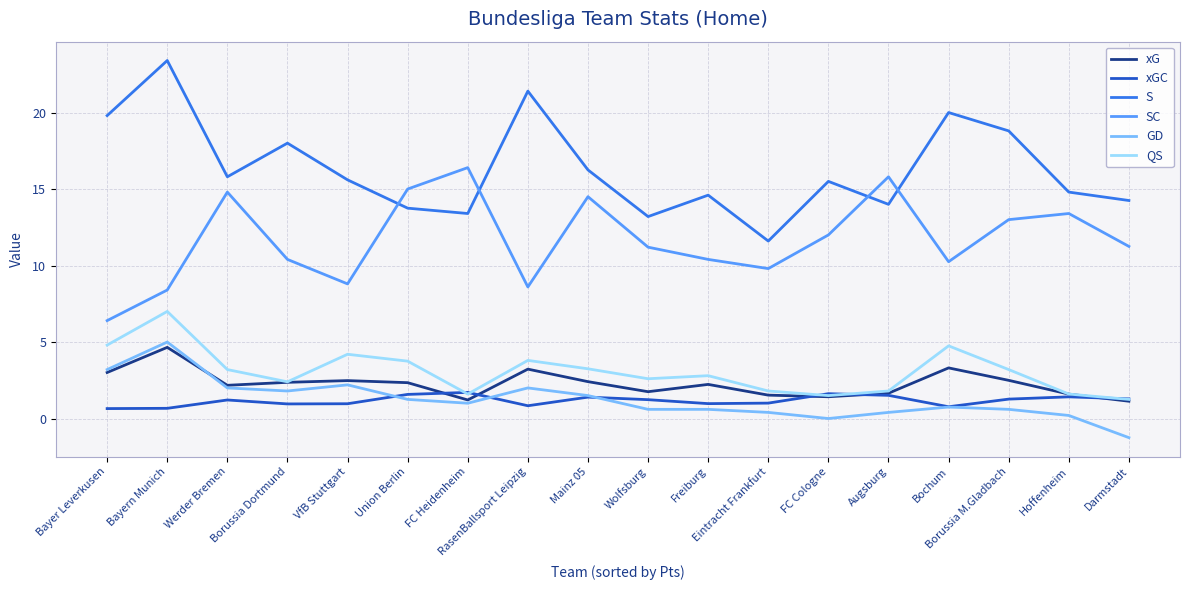

How many lines are shown in the chart?

6